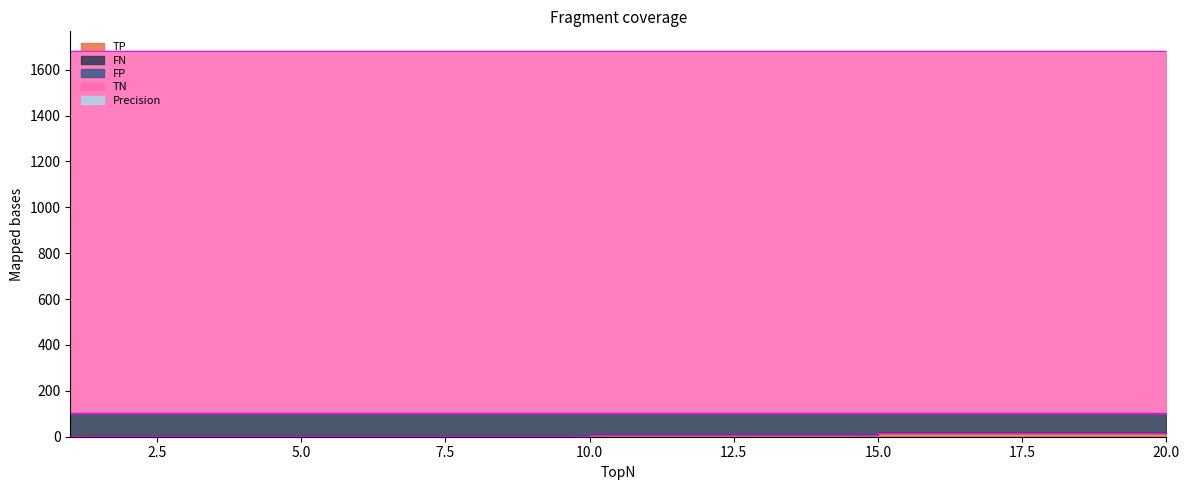

True or false: FP has more than 2 points higher than both neighbors.

False